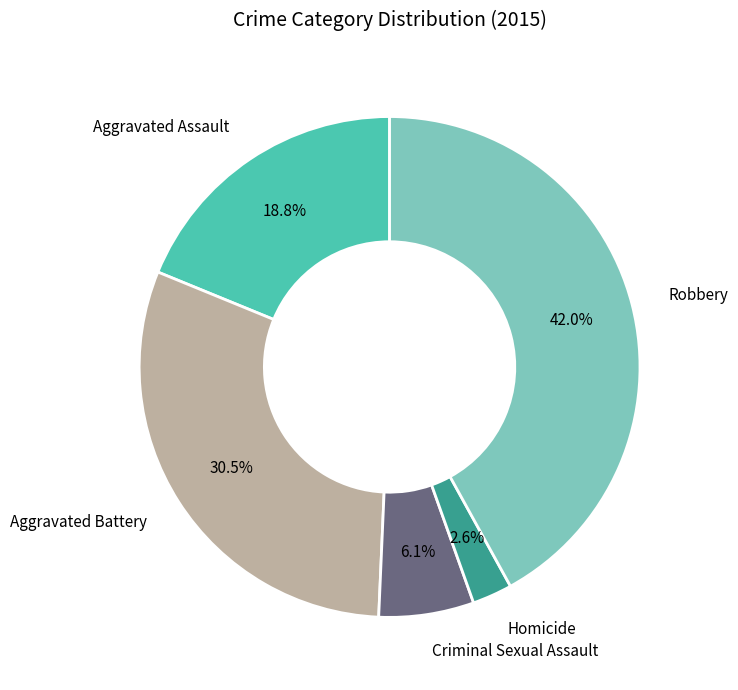

What percentage is the Homicide slice, to the nearest percent?

3%